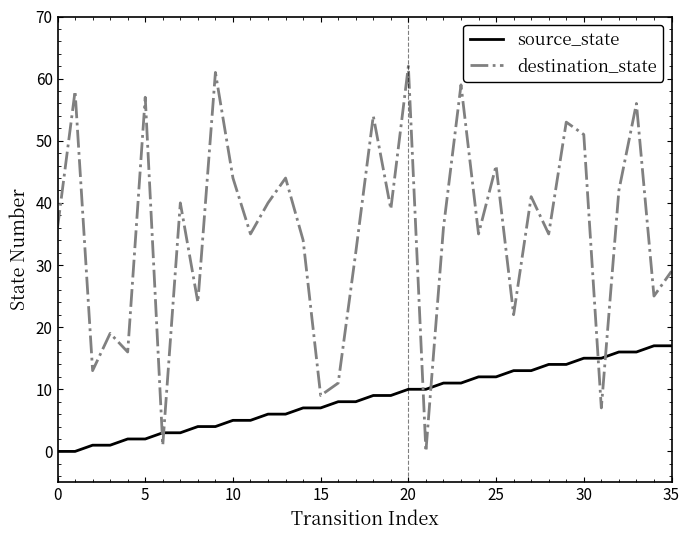

How many times do source_state and destination_state cross each other?

6